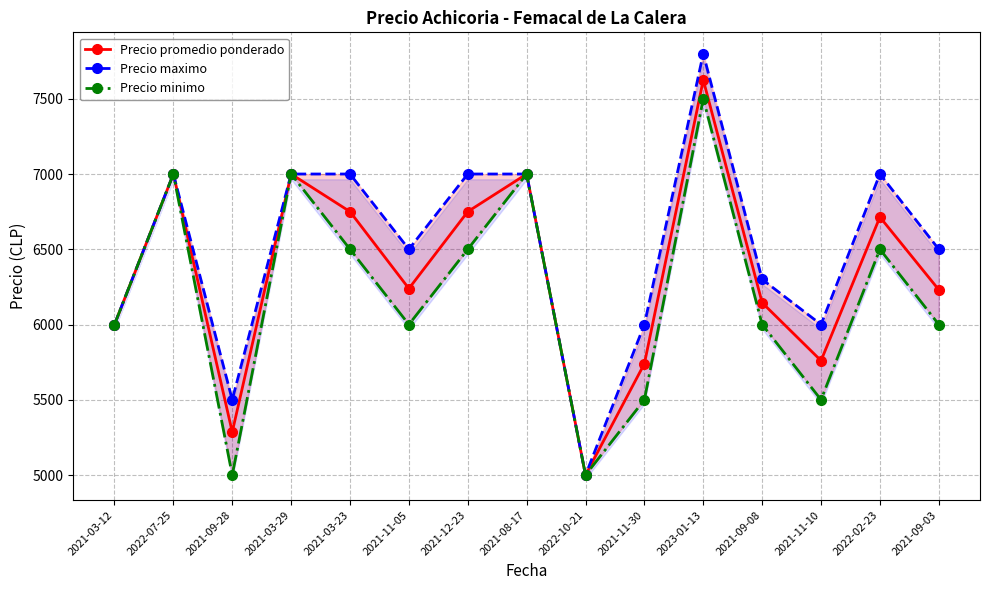

True or false: Precio maximo has a value of 11754 at 2022-07-25.

False